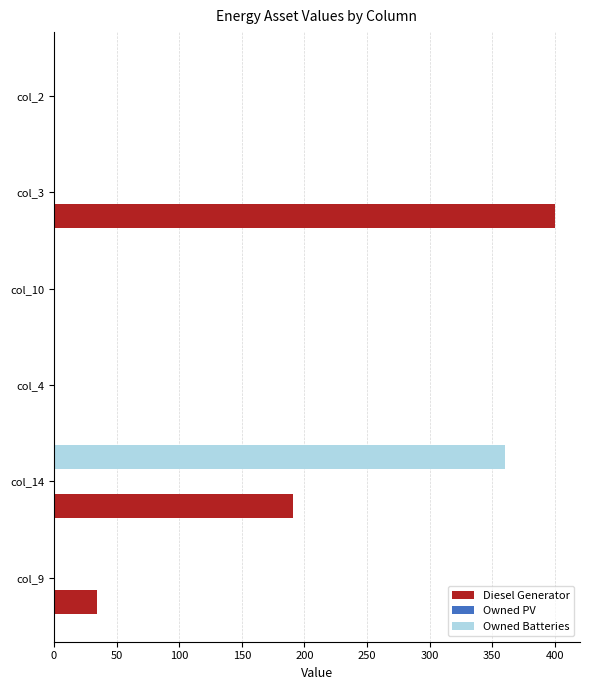

Is it true that Owned Batteries equals -138 at col_10?

False